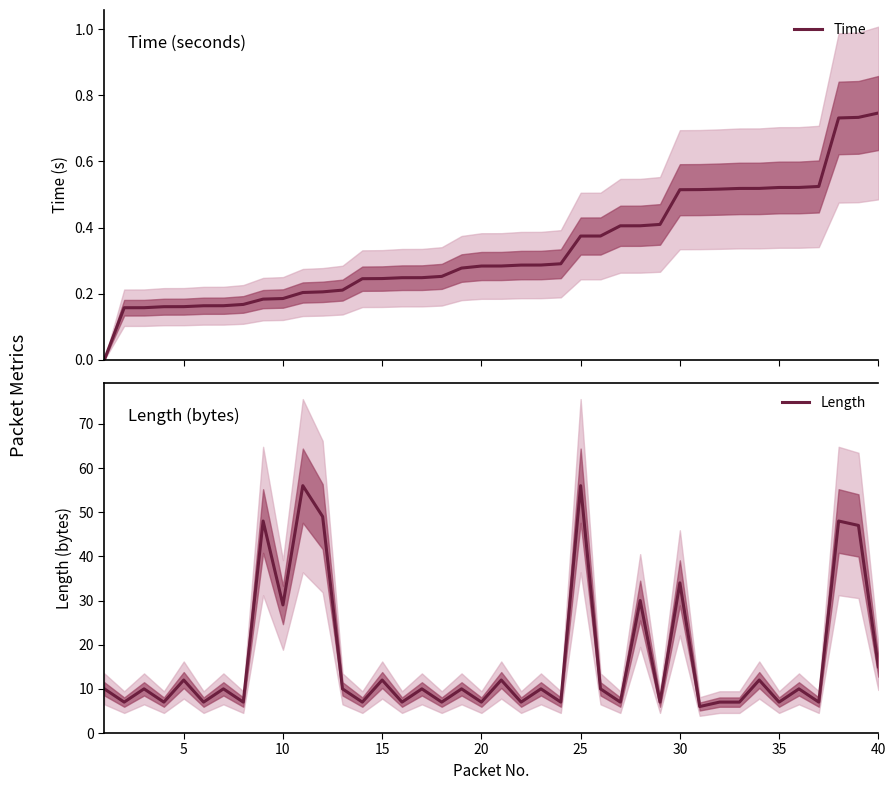

Is this an area chart (filled region under the line)?

No